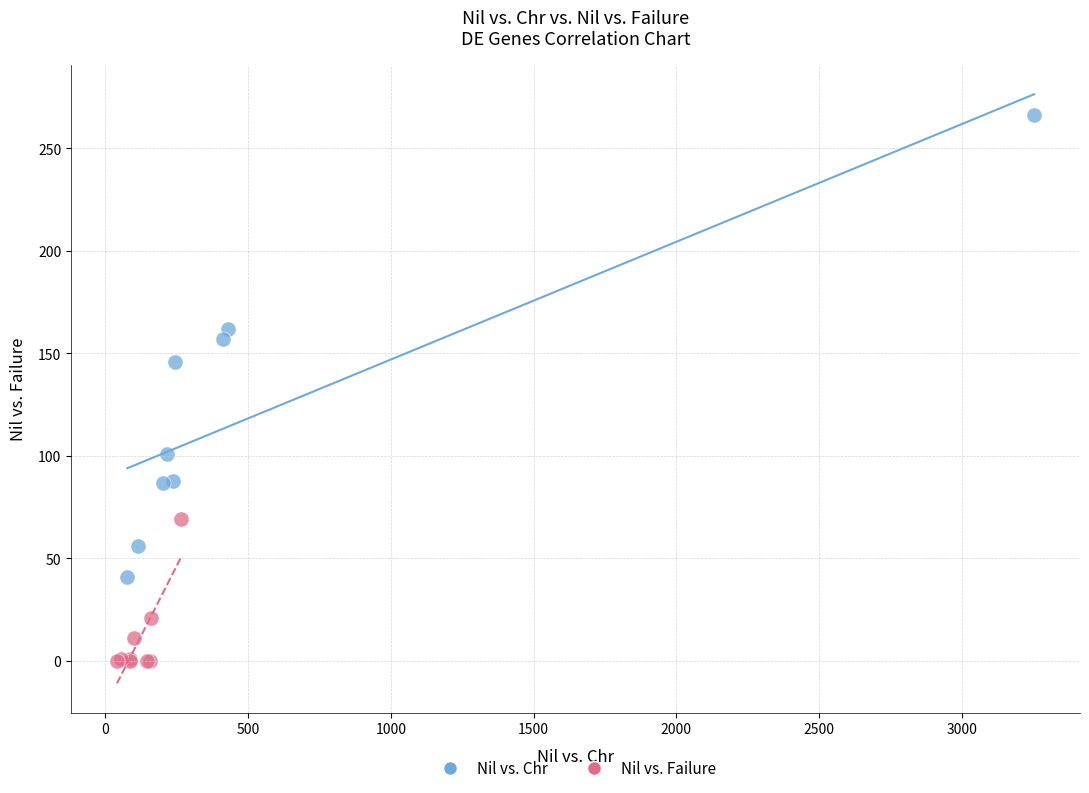

Which series has the largest Y range (max minus min)?

Nil vs. Chr